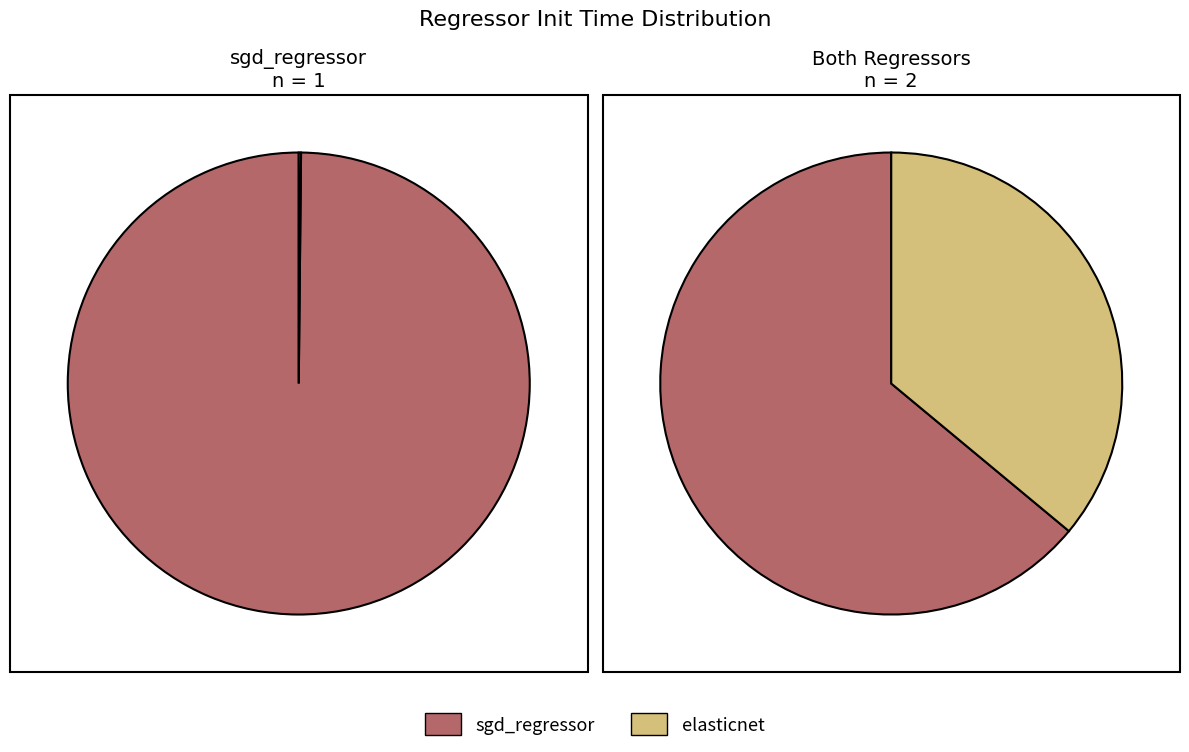

Is it true that sgd_regressor is 64% of the pie?

True